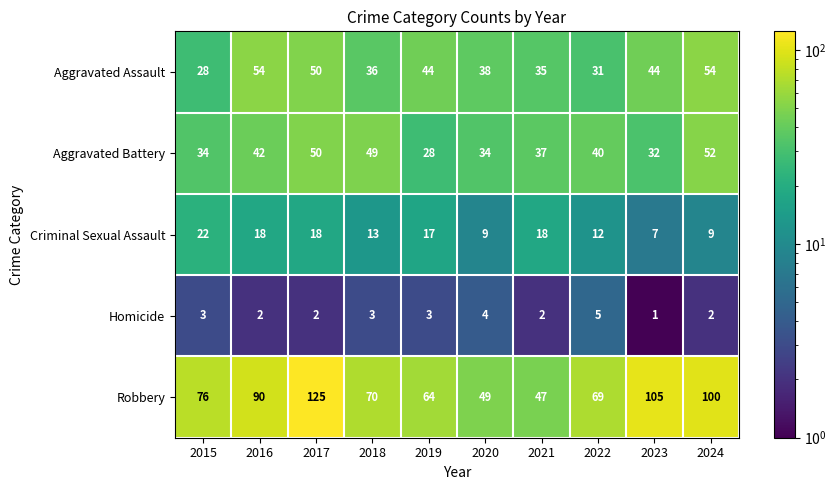

How many series are shown in this chart?

5